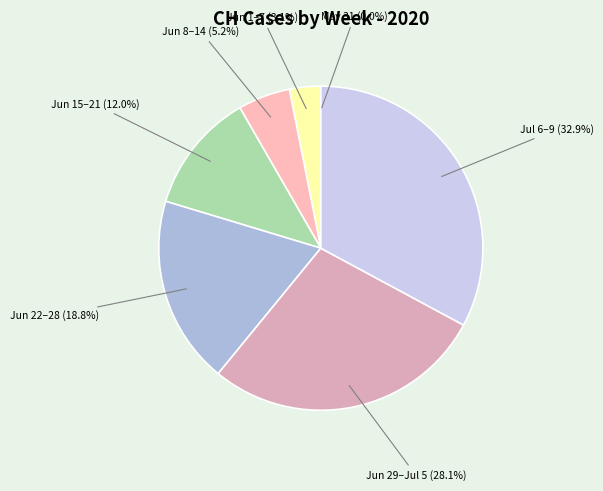

How much of the chart is everything except Jun 8–14?

94.8%